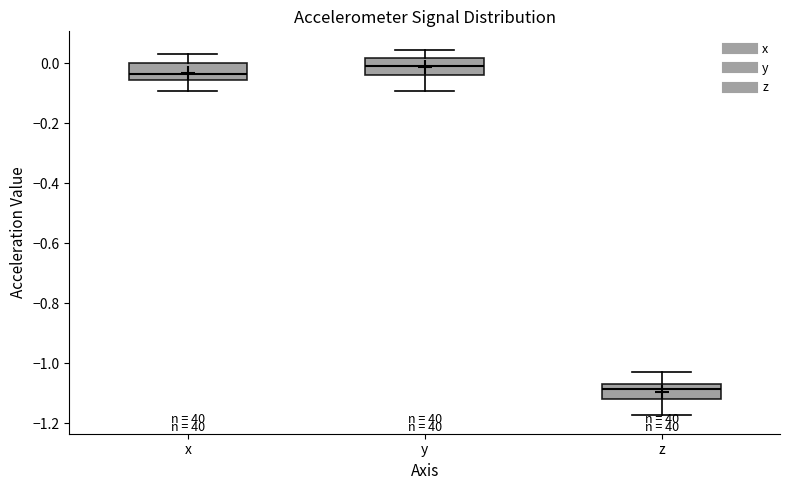

Where does the upper whisker of the box for y end on the y-axis? The values are not printed on the chart, so give them approximately, as read against the axis.

0.04